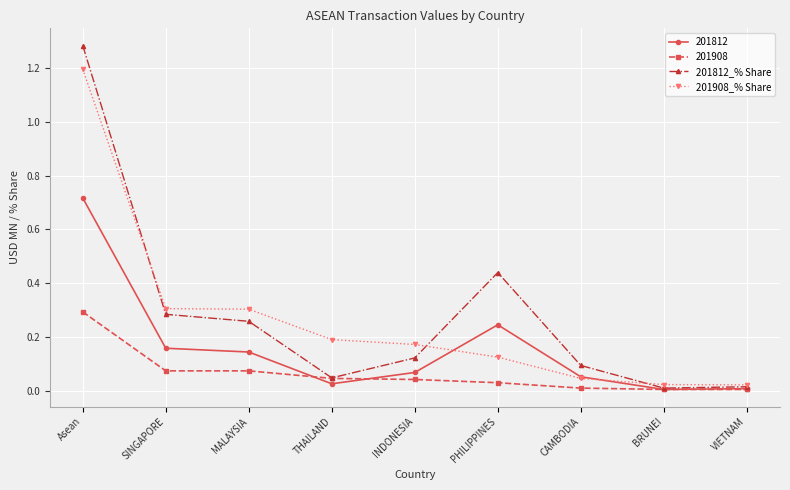

Does the chart display data point markers on the line(s)?

Yes